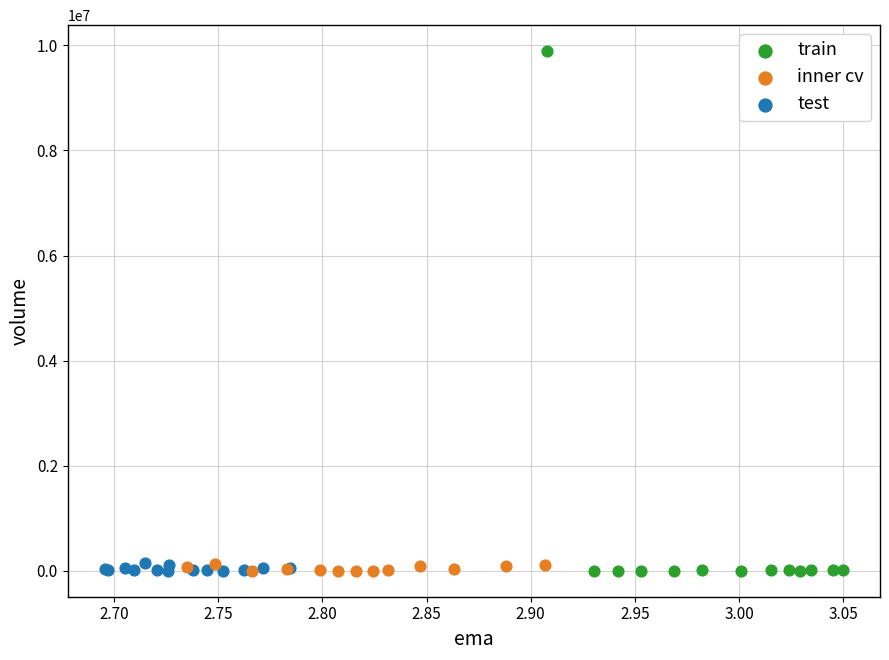

Which series has the widest spread of Y values?

train